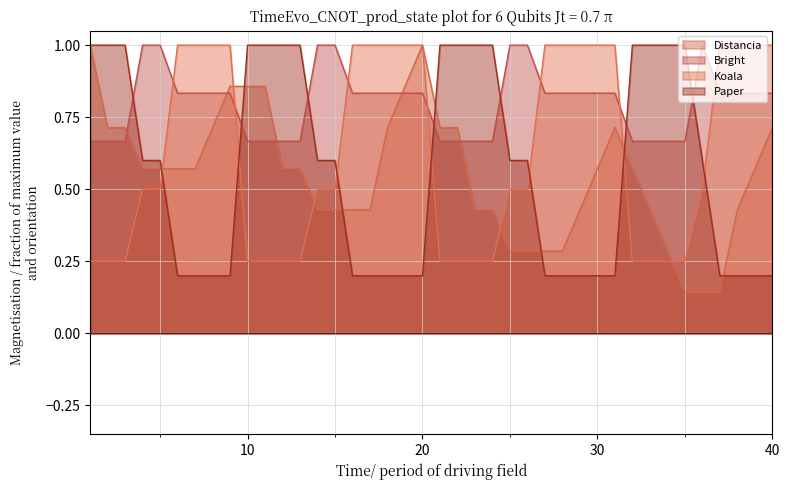

What is the value of the Distancia point at the 27th from the left?

0.3